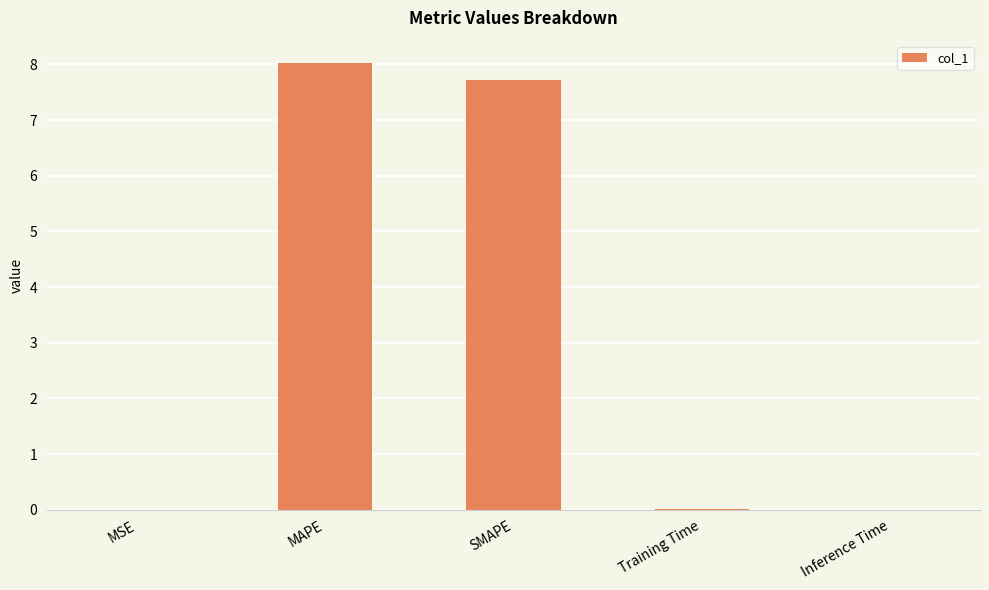

Is it true that the value at SMAPE is 4.4?

False